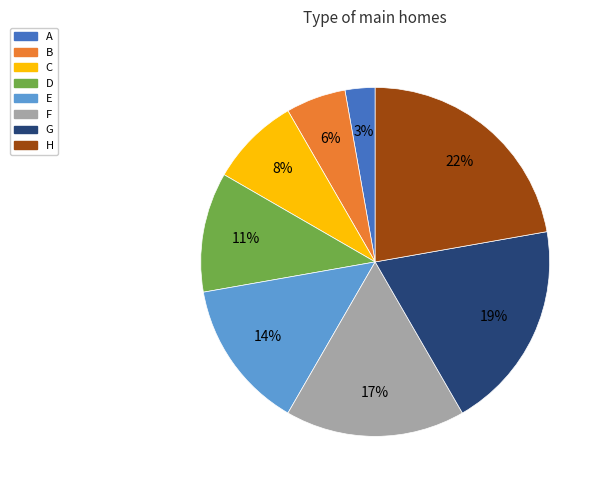

To the nearest percent, what is the difference between the D and E slice percentages?

3%